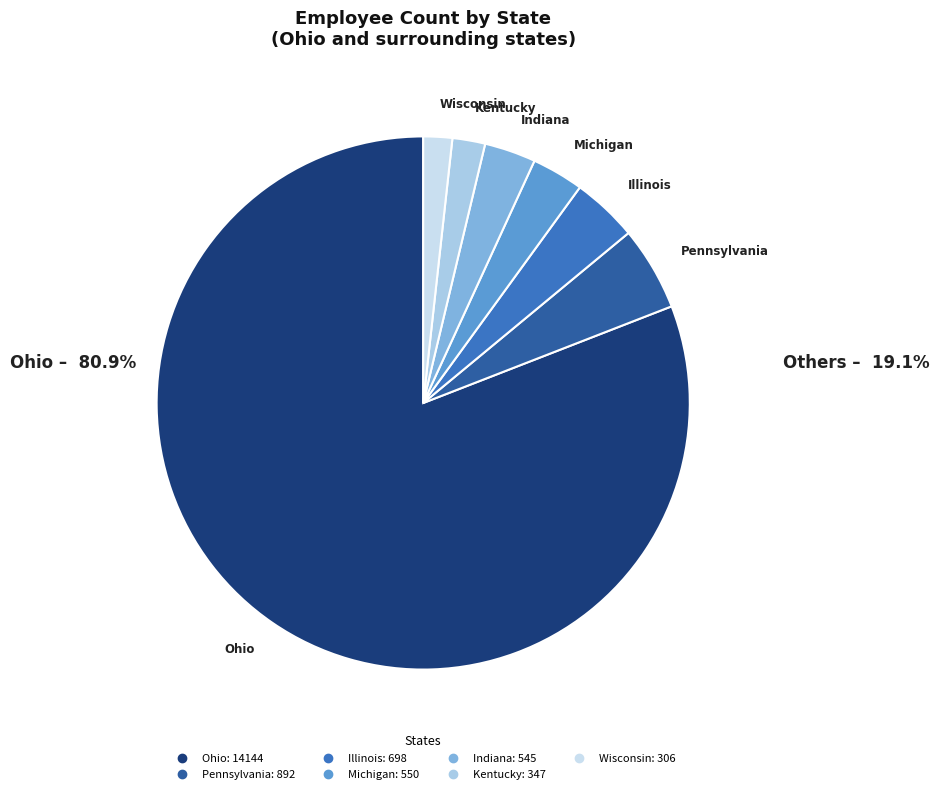

Which slice represents more than half of the pie?

Ohio